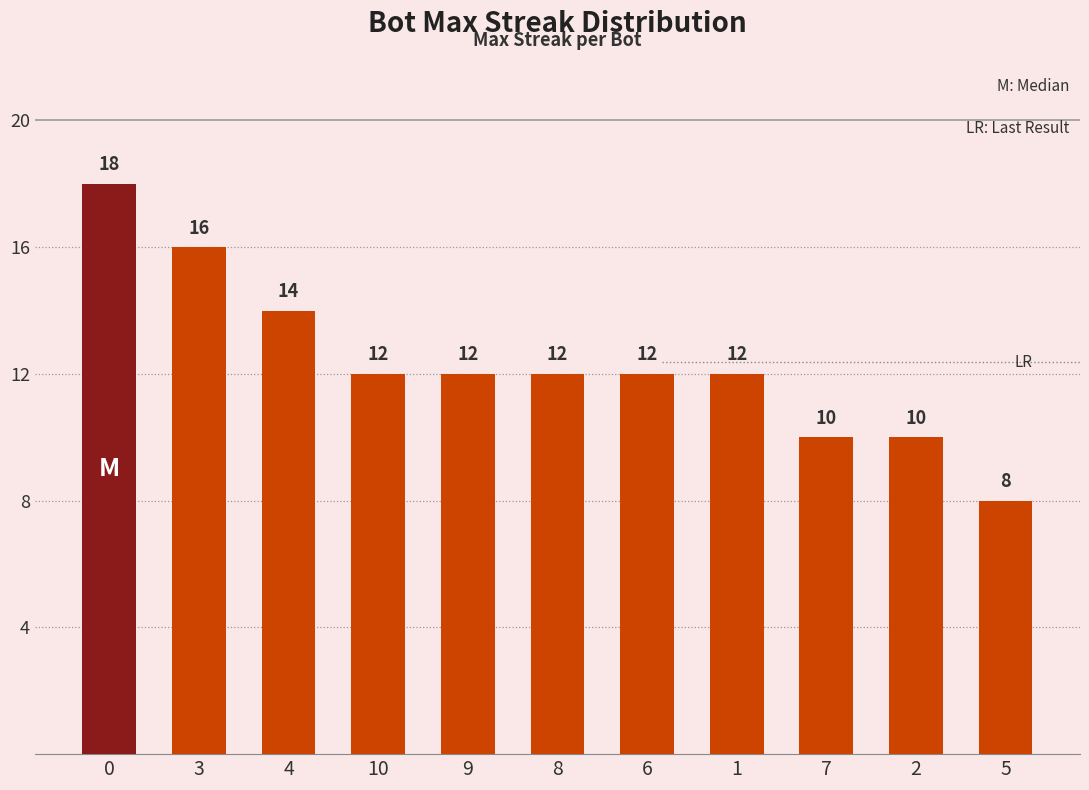

Reading left to right, extract all data points from this chart.

0=18	3=16	4=14	10=12	9=12	8=12	6=12	1=12	7=10	2=10	5=8